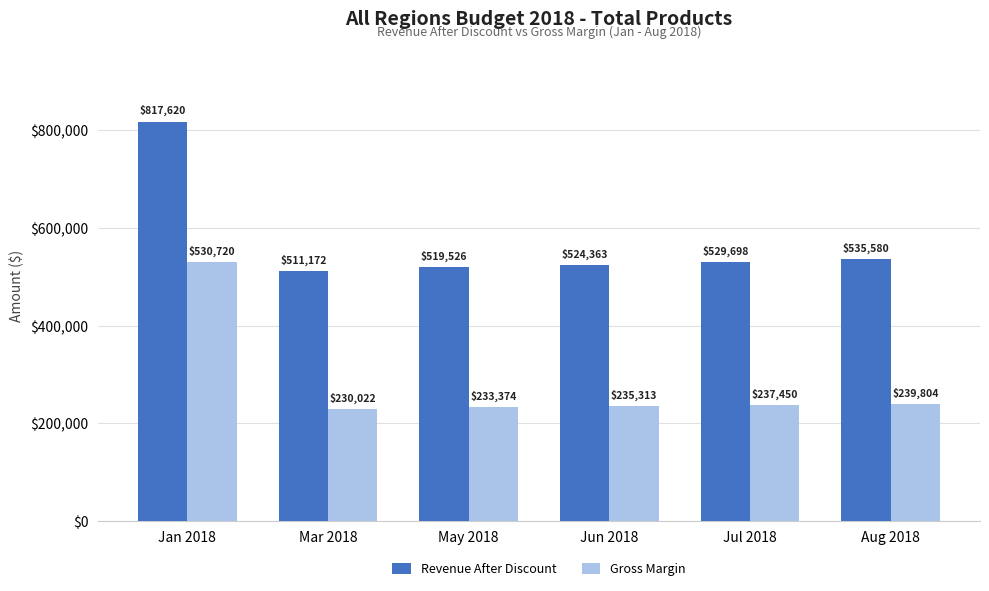

What are all the series names shown in the legend?

Revenue After Discount, Gross Margin